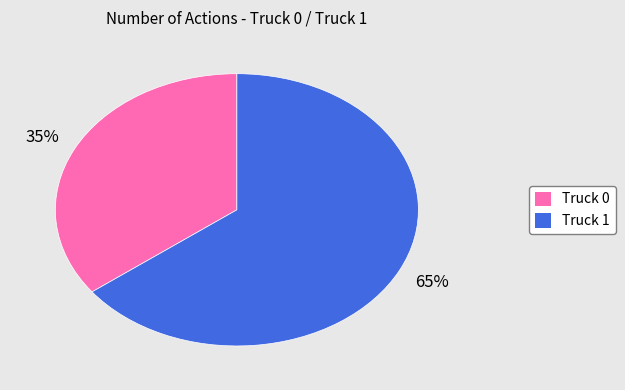

What is the ratio of the value at Truck 0 to the value at Truck 1?

0.5